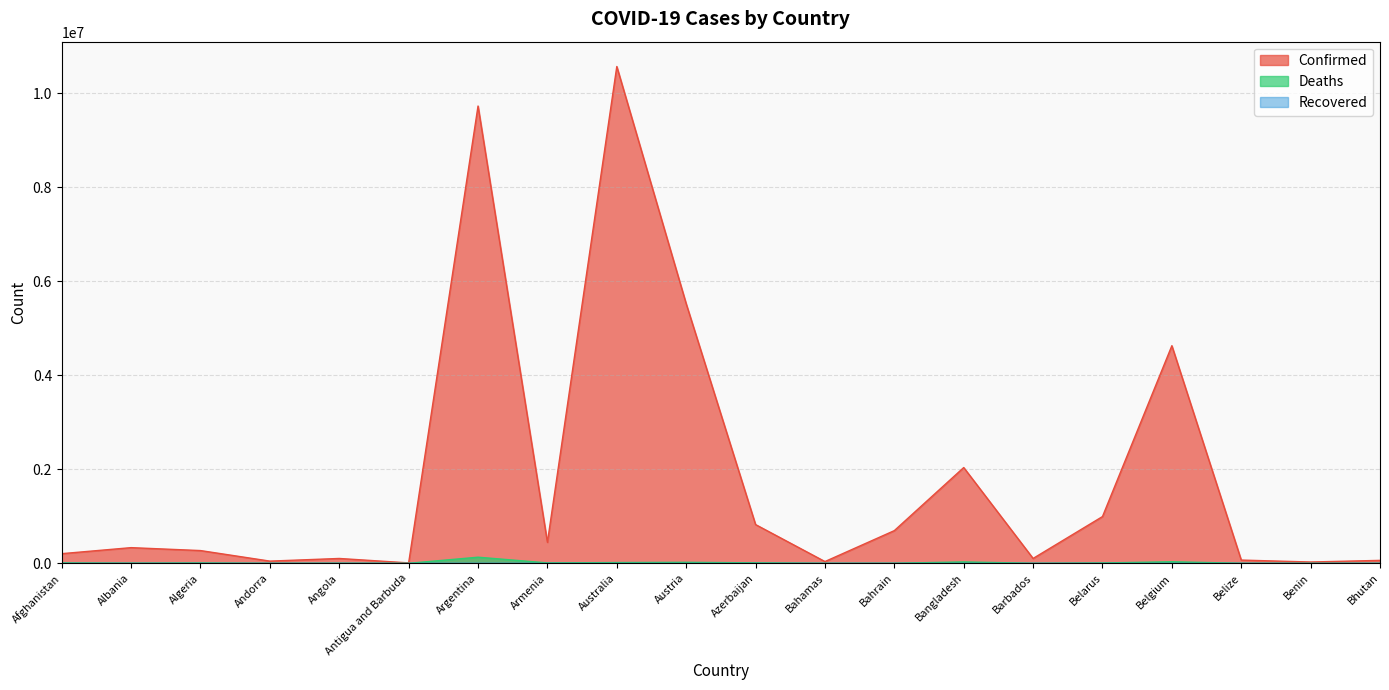

How many lines are shown in the chart?

3